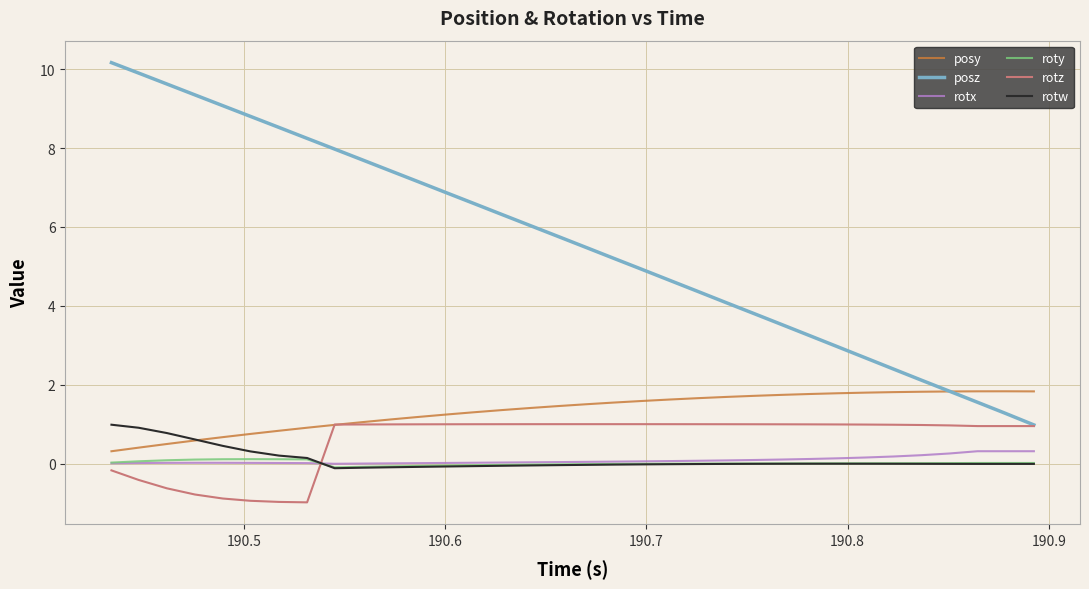

At how many categories does at least one series exceed 2?

30